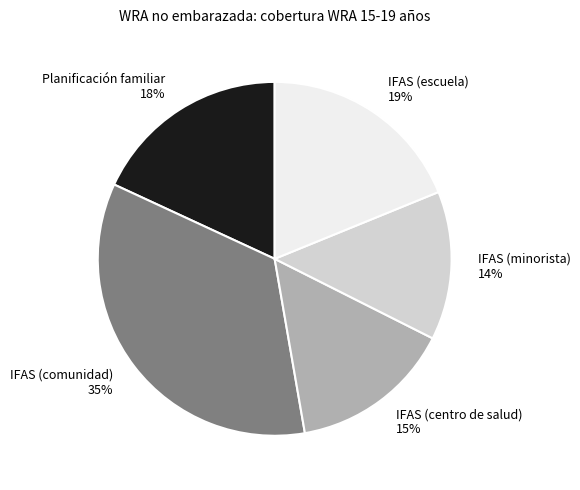

What is the largest slice in the pie chart?

IFAS (comunidad)